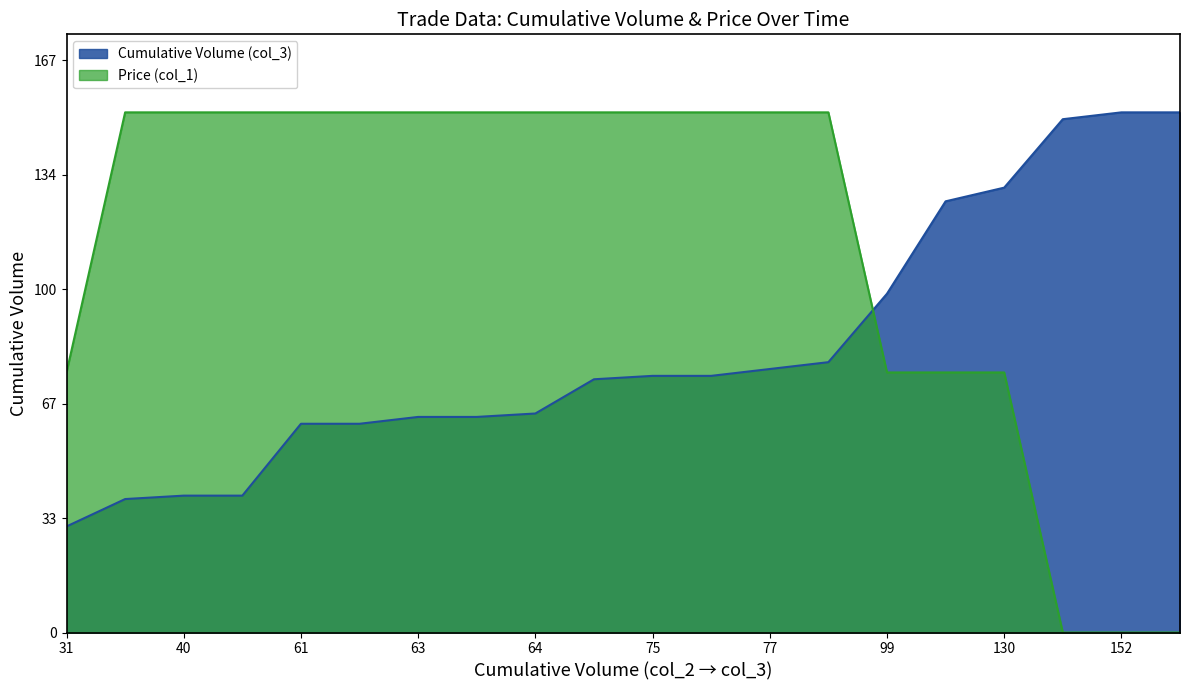

Rank the series at 75 from lowest to highest value.

Cumulative Volume (col_3), Price (col_1)